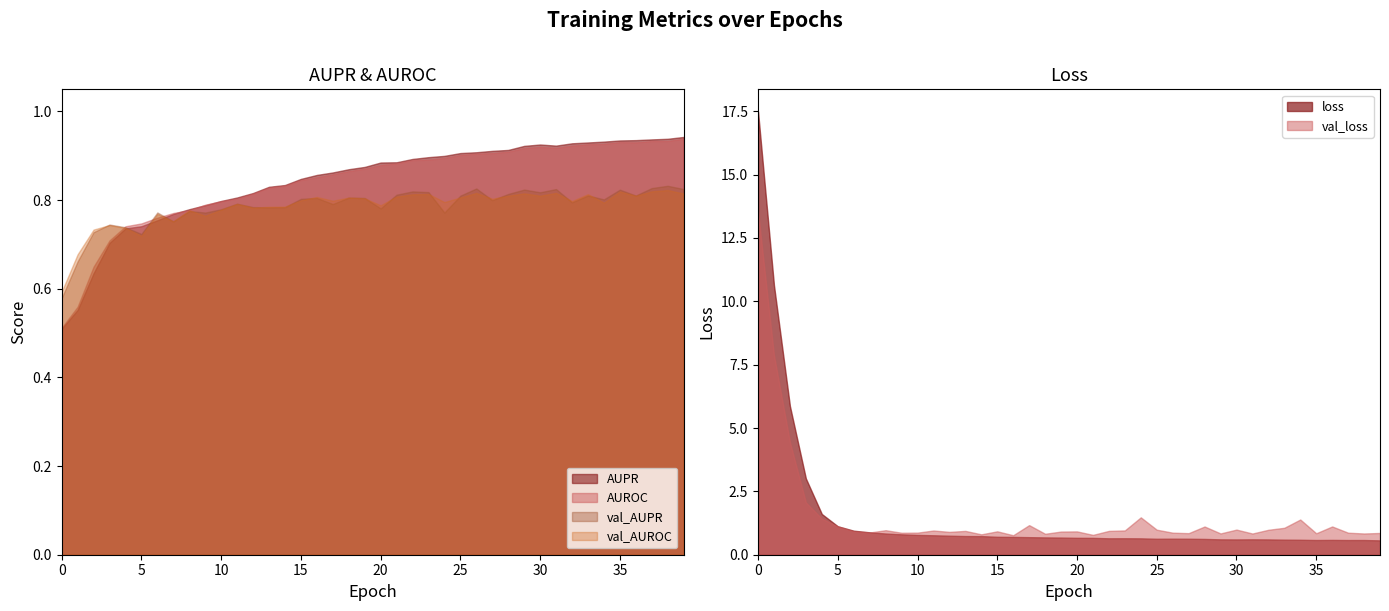

How many interior local valleys does the val_loss series have?

12